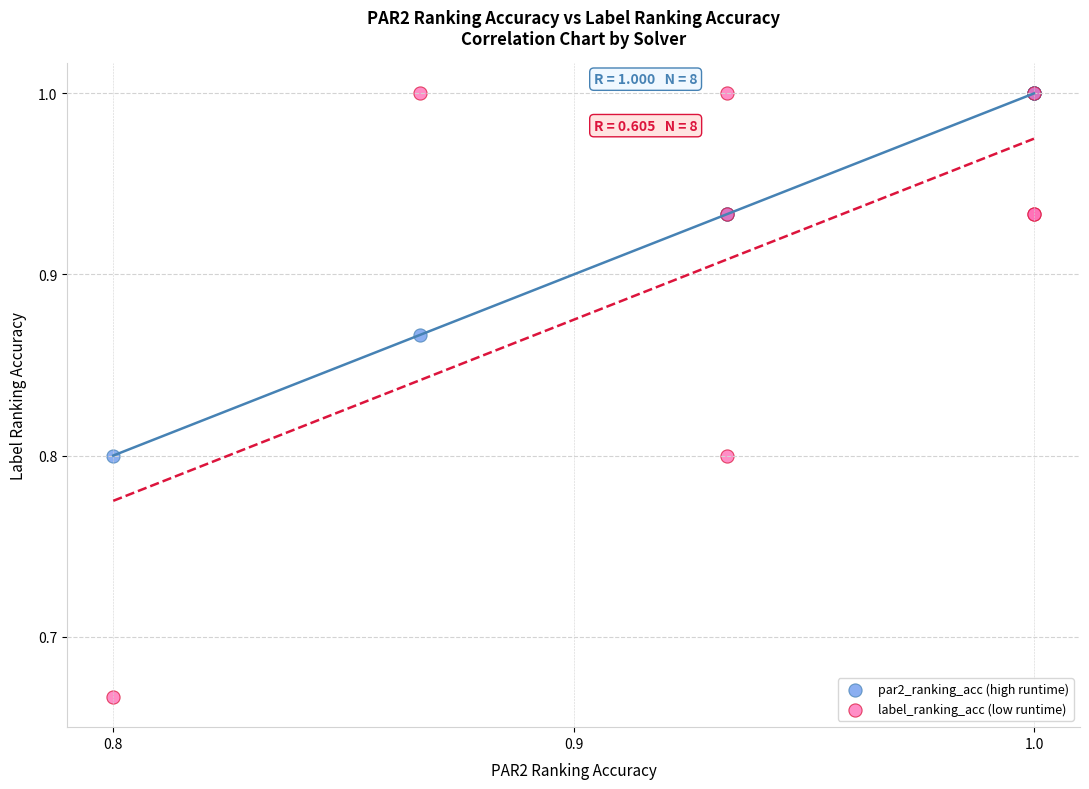

Which series contains the lowest Y value?

label_ranking_acc (low runtime)